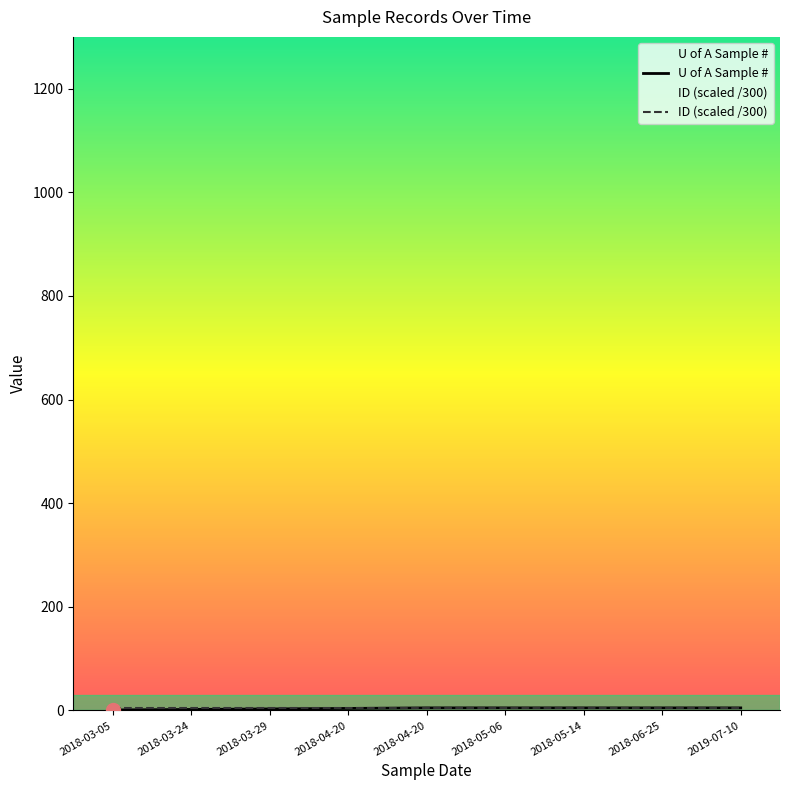

The value of ID (scaled /300) at 2018-06-25 is 4.1. True or false?

True